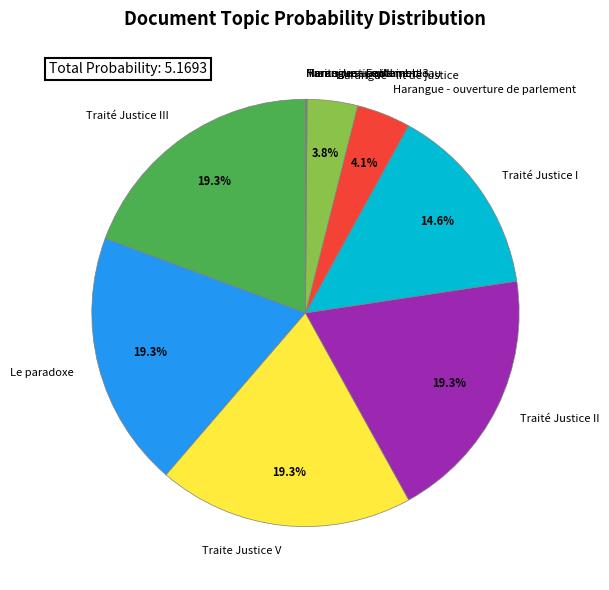

What percentage do Traité Justice II and Traité Justice I together represent?

34.0%